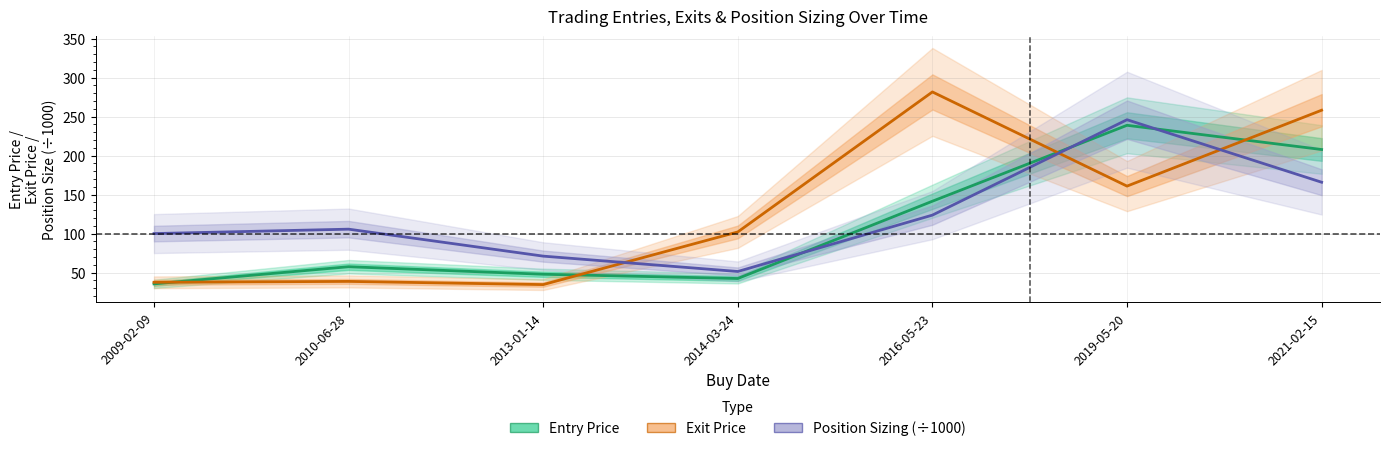

True or false: Entry Price has more than 1 interior local peaks.

True